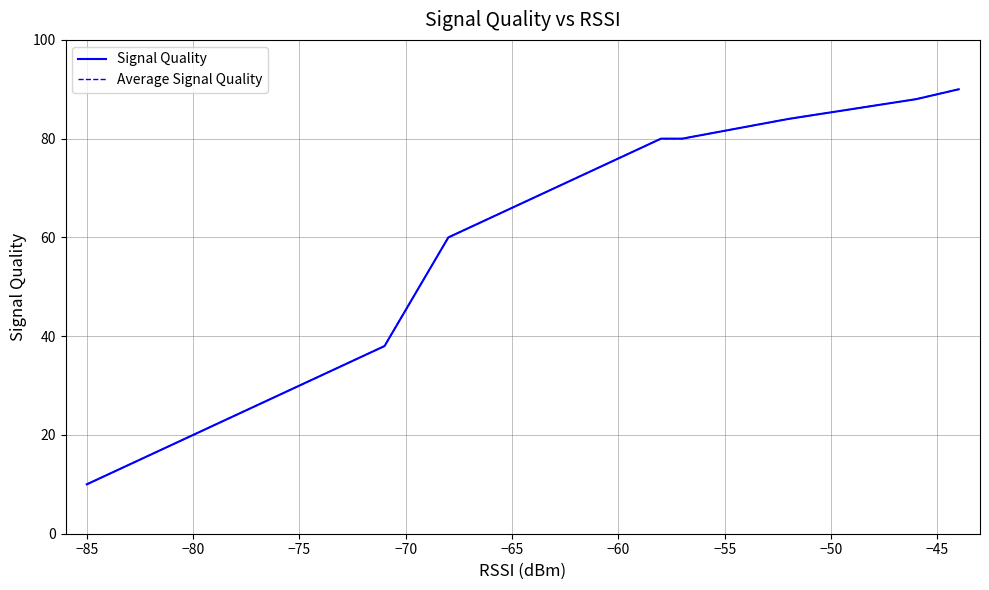

Is this an area chart (filled region under the line)?

No